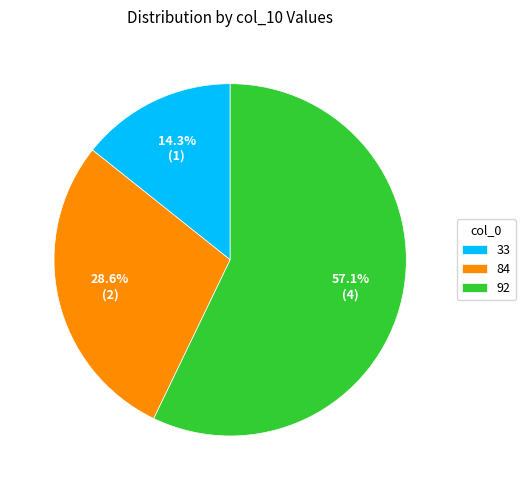

Is 33 the majority of the pie?

No